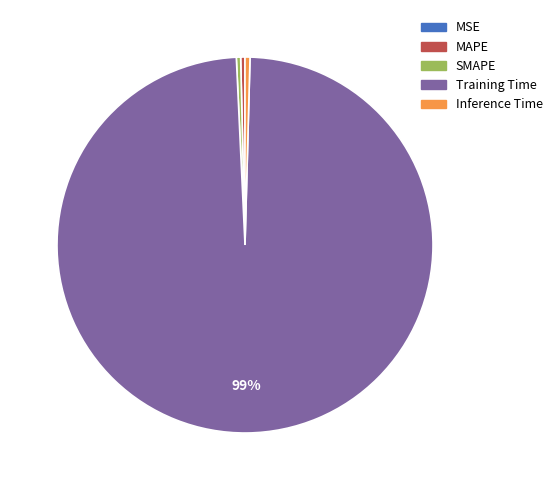

Which category accounts for the majority?

Training Time